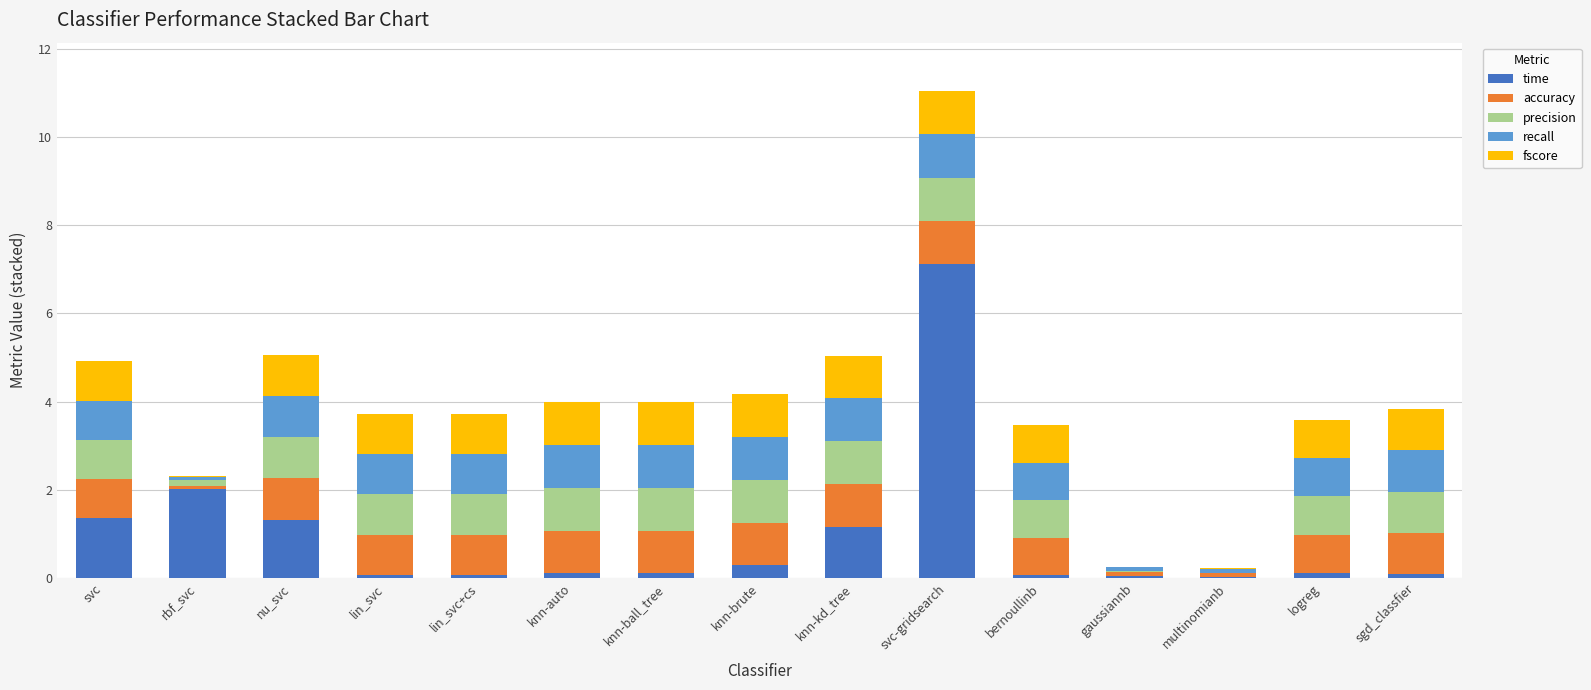

What is the total value across all series at nu_svc?

5.1